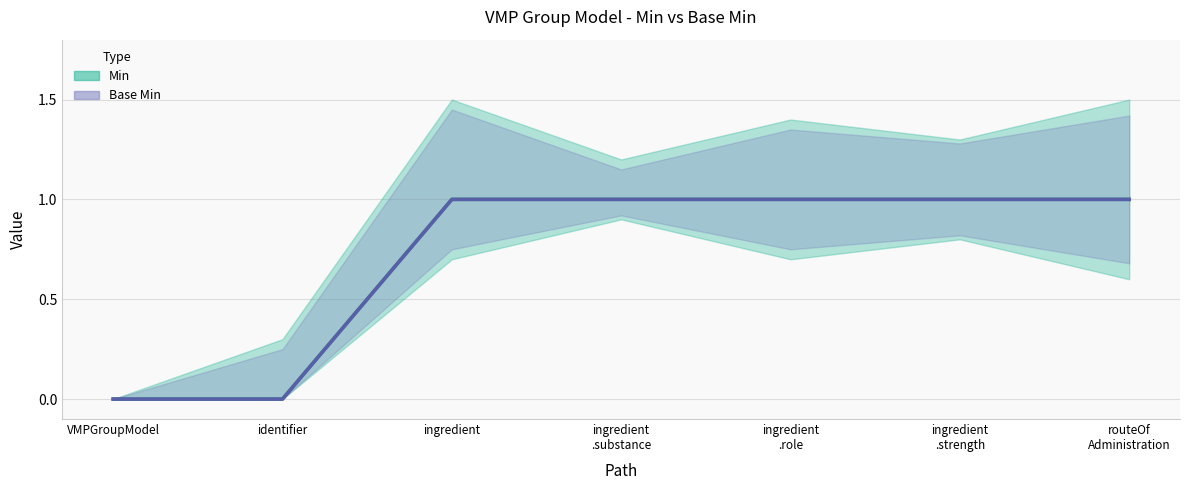

True or false: Base Min and Min cross at least once.

False